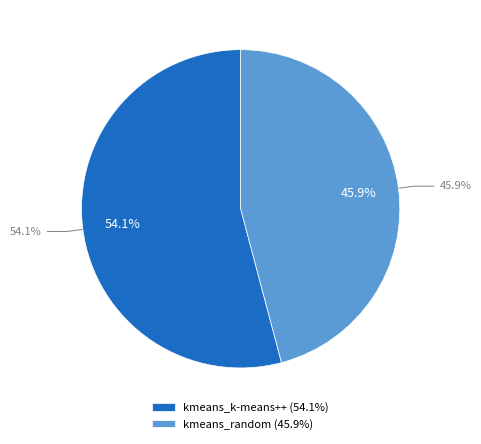

To the nearest percent, what is the average slice percentage?

50%